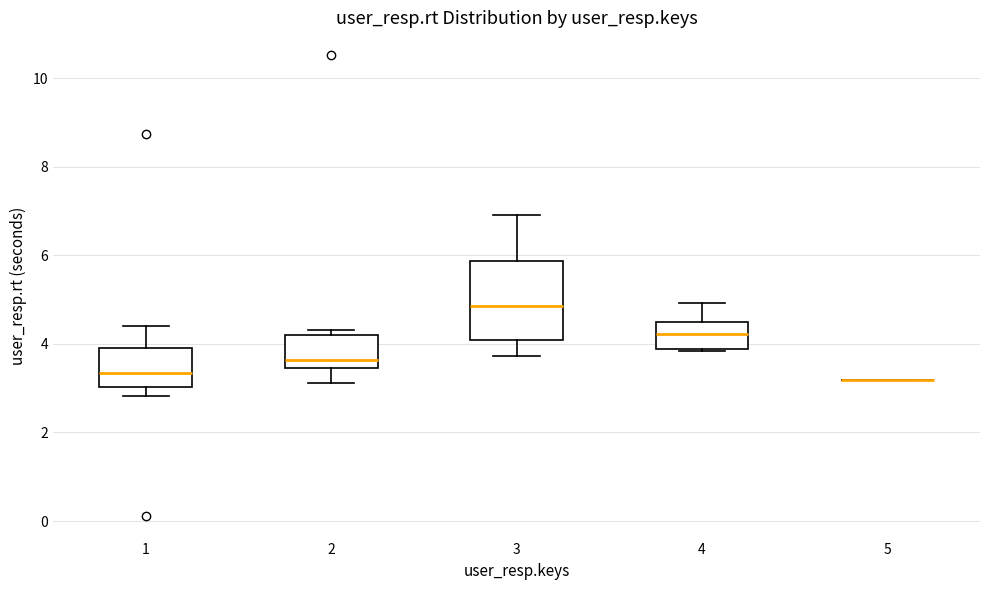

Reading left to right, read every box against the y-axis: the position of its median line, the range the box covers, and the ends of its whiskers. The values are not printed on the chart, so give them approximately, as read against the axis.

1: median 3.4, box 3.0 to 4.0, whiskers 2.8 to 4.4
2: median 3.6, box 3.4 to 4.2, whiskers 3.2 to 4.4
3: median 4.8, box 4.0 to 5.8, whiskers 3.8 to 7.0
4: median 4.2, box 3.8 to 4.4, whiskers 3.8 to 5.0
5: box collapsed to a line at 3.2, whiskers 3.2 to 3.2